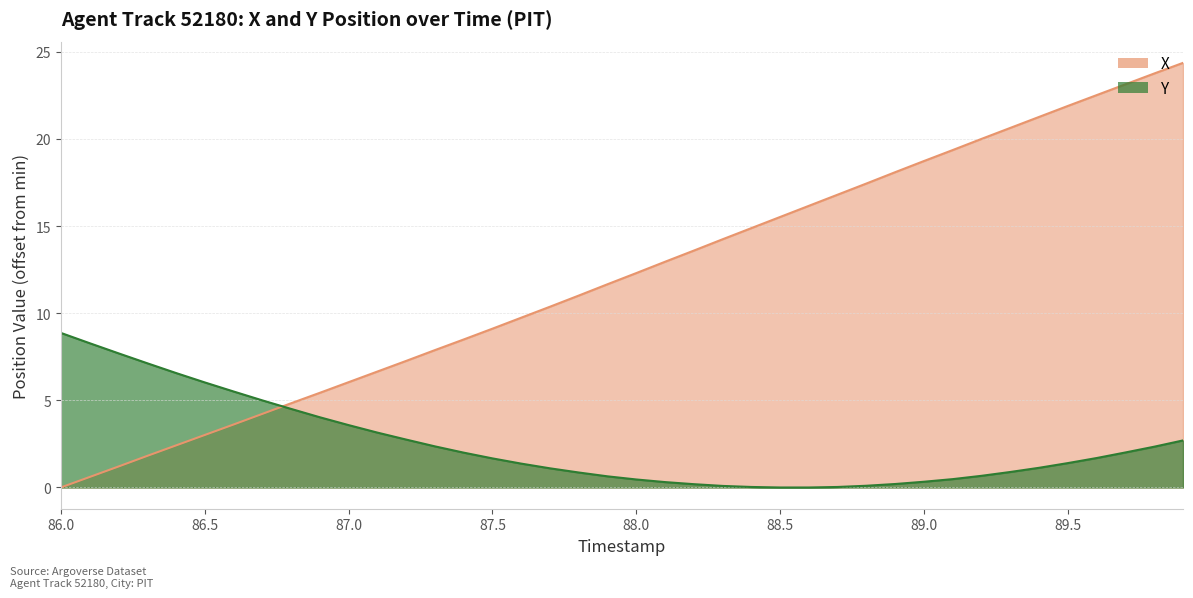

What is the average value of the X series?

12.1